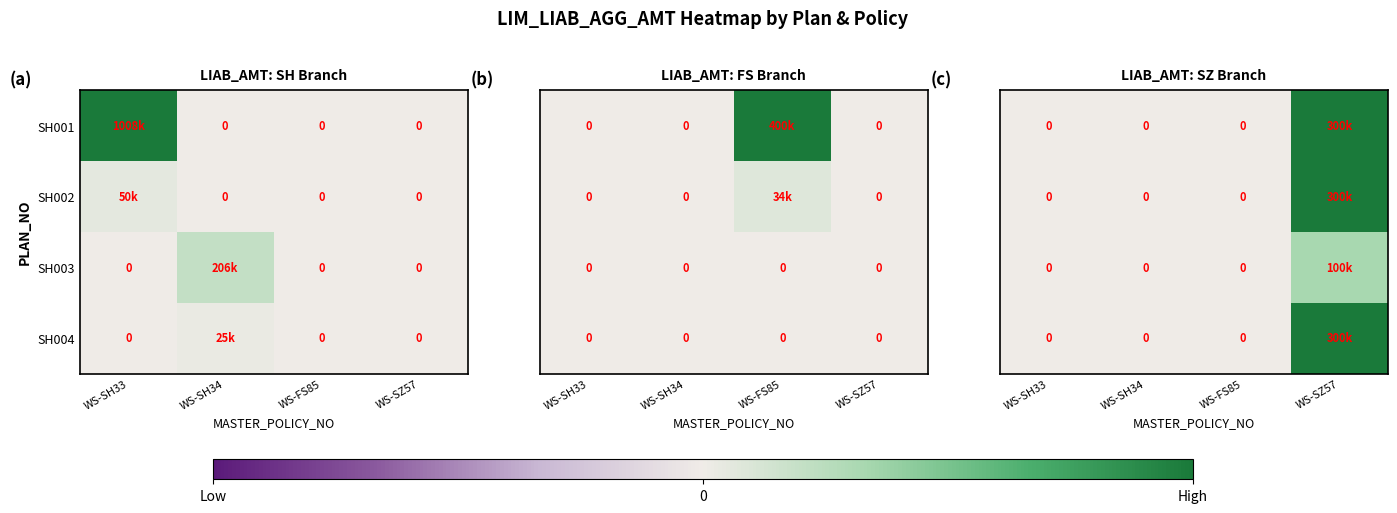

Which series has the largest range (max minus min)?

SH001